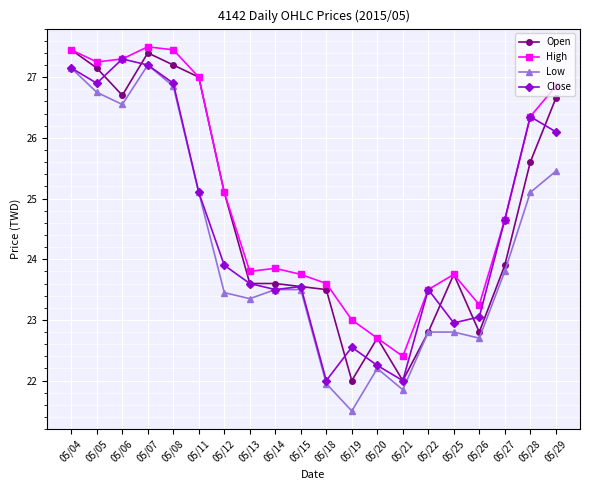

In Close, how many points are lower than both neighbors (excluding endpoints)?

5